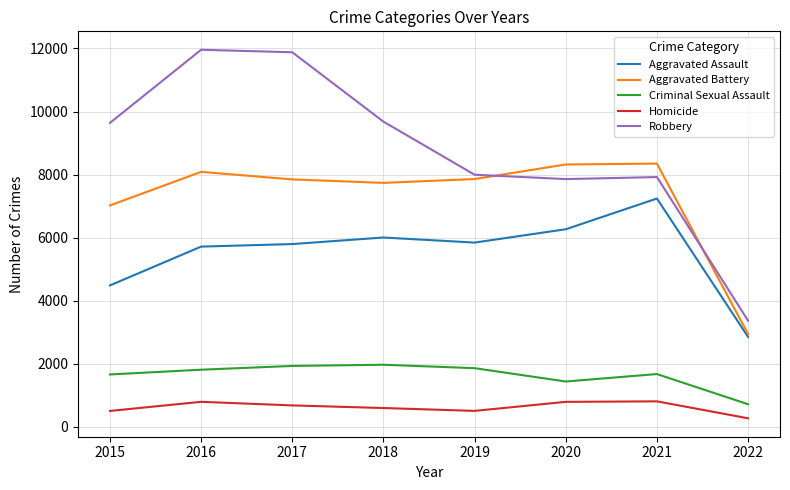

Which series has the widest spread of values?

Robbery